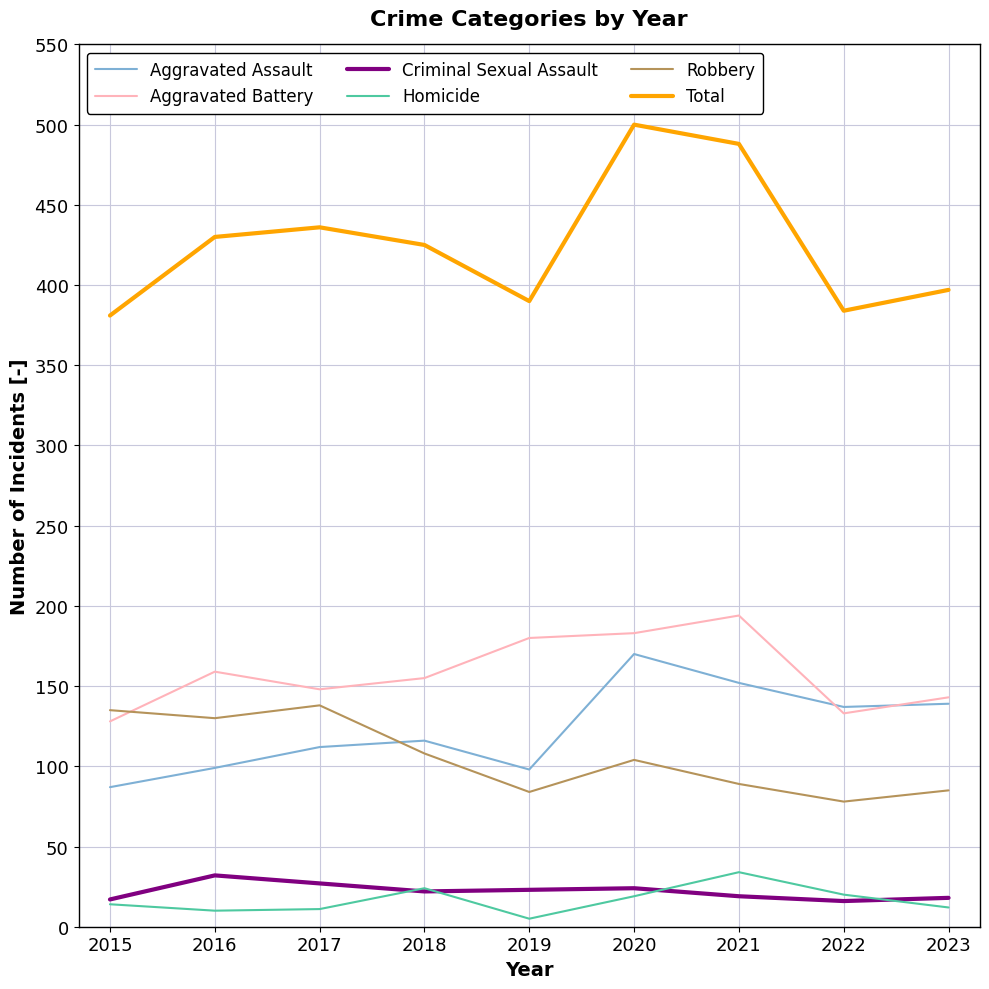

What is the difference between the maximum and minimum values in the Robbery series?

60